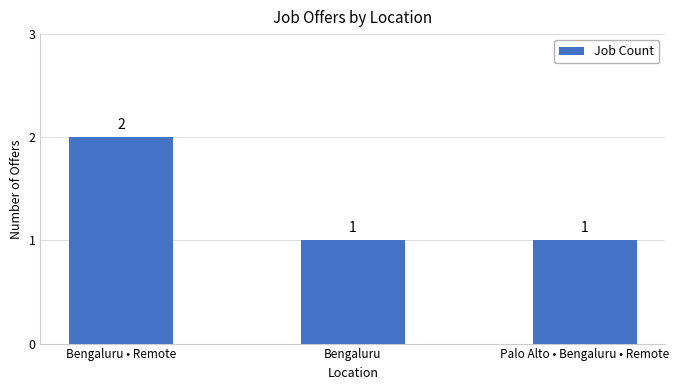

At which category does the chart reach its peak across all series?

Bengaluru • Remote